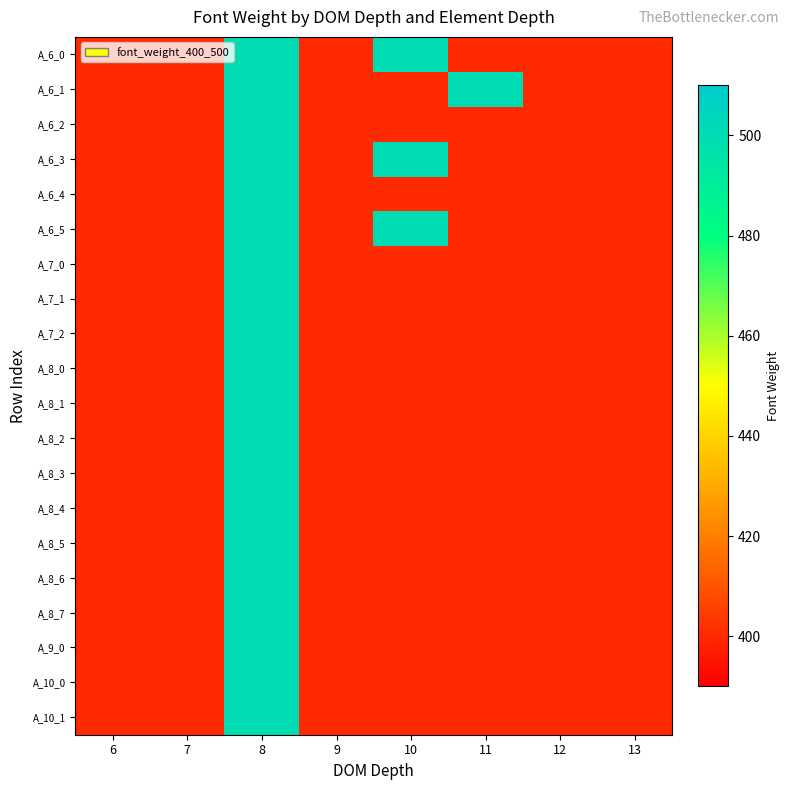

At 6, list the series in order from smallest to largest.

A_6_0, A_6_1, A_6_2, A_6_3, A_6_4, A_6_5, A_7_0, A_7_1, A_7_2, A_8_0, A_8_1, A_8_2, A_8_3, A_8_4, A_8_5, A_8_6, A_8_7, A_9_0, A_10_0, A_10_1